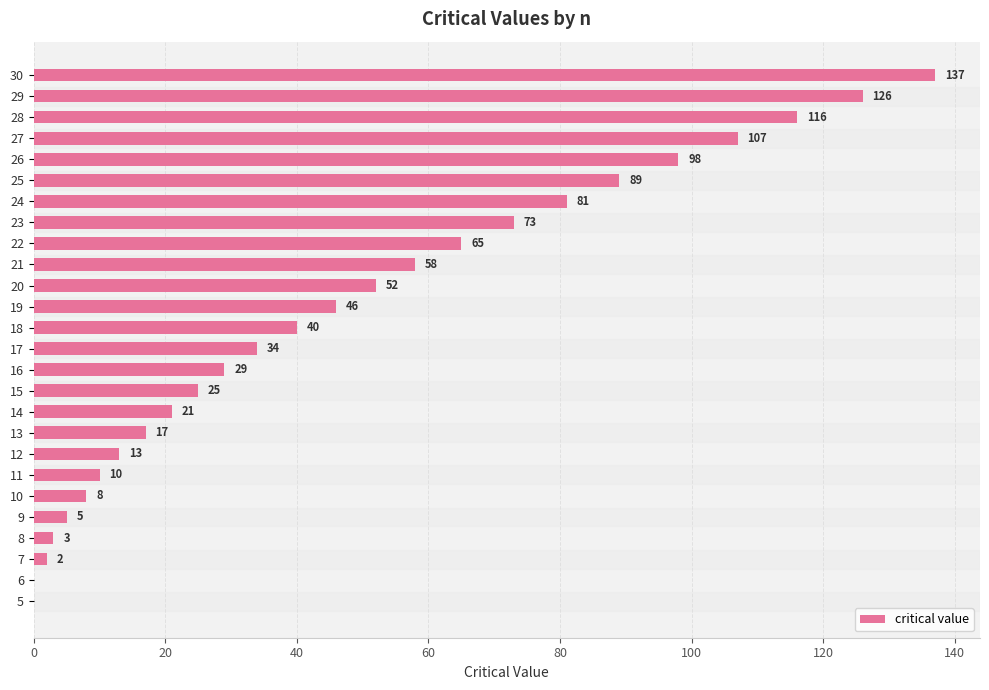

How many data points does each series have?

26